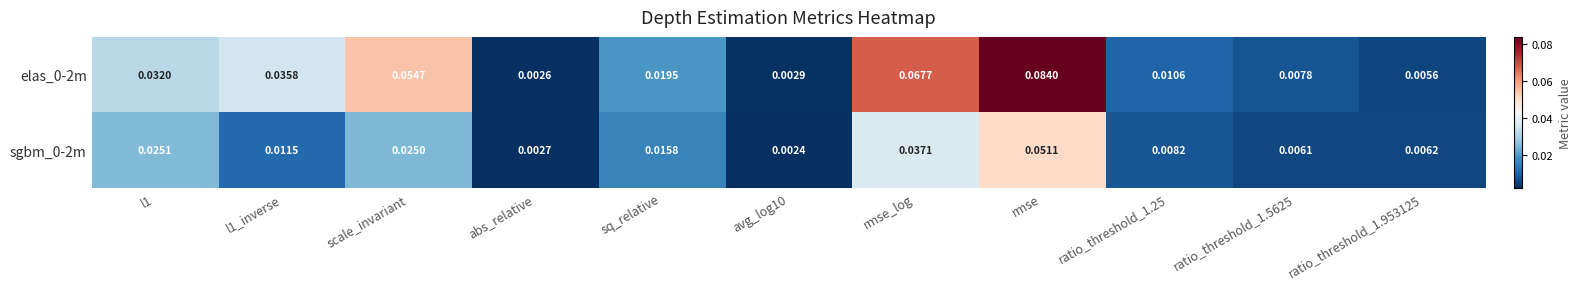

At which category does the chart reach its peak across all series?

rmse